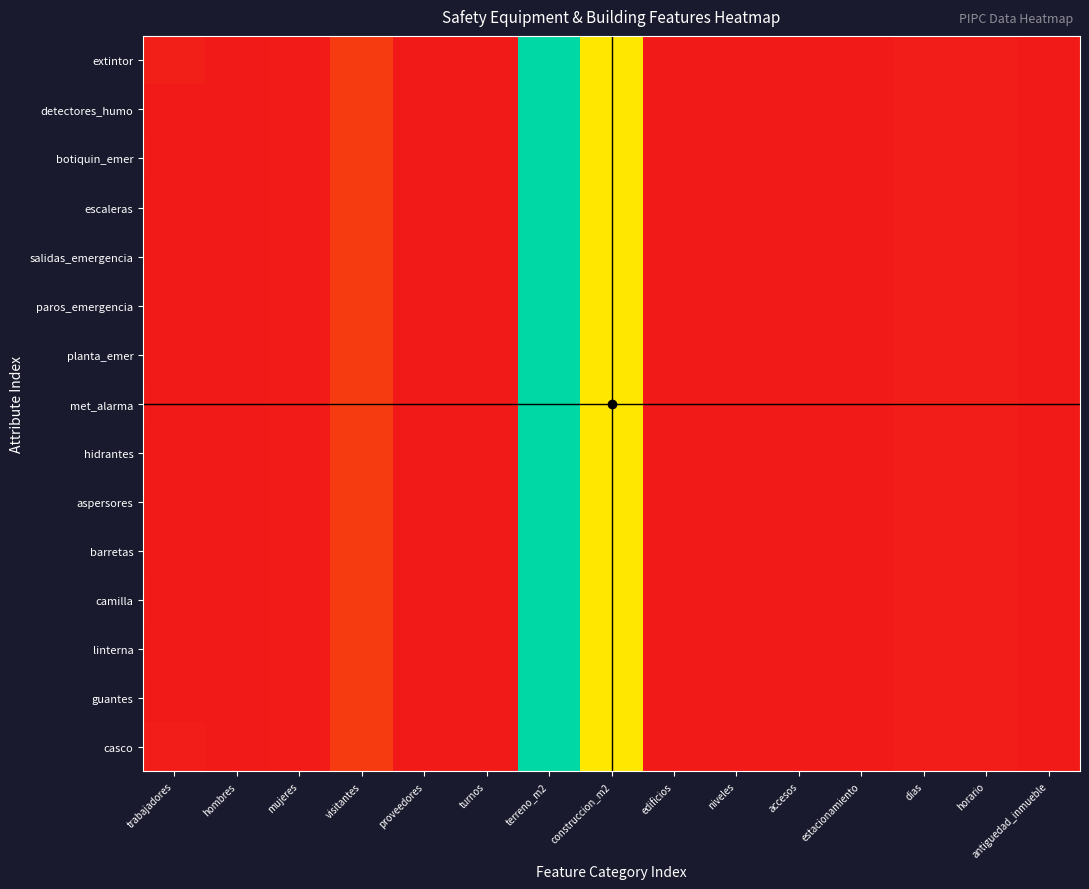

Which series changed the most between terreno_m2 and edificios?

extintor